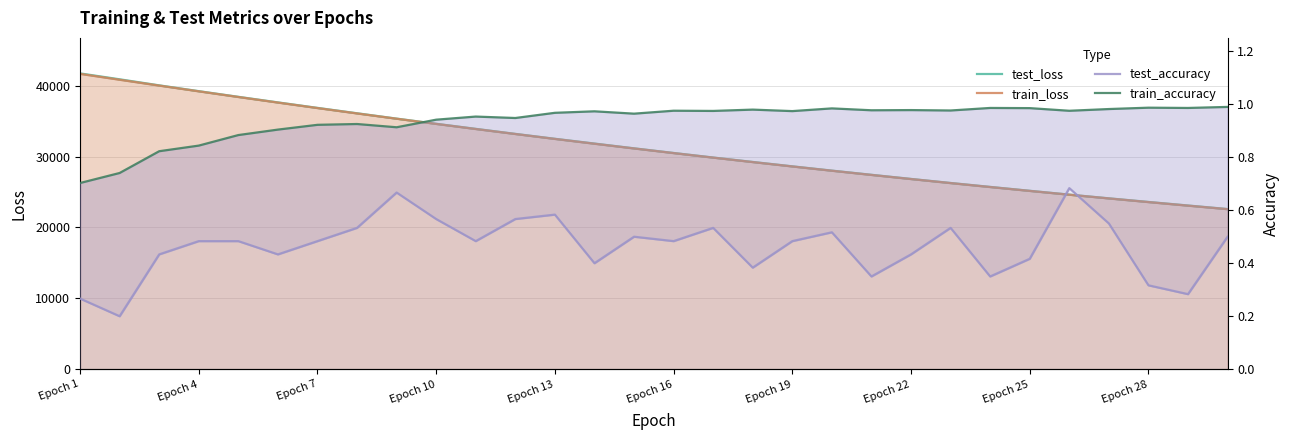

In test_accuracy, how many points are higher than both neighbors (excluding endpoints)?

7